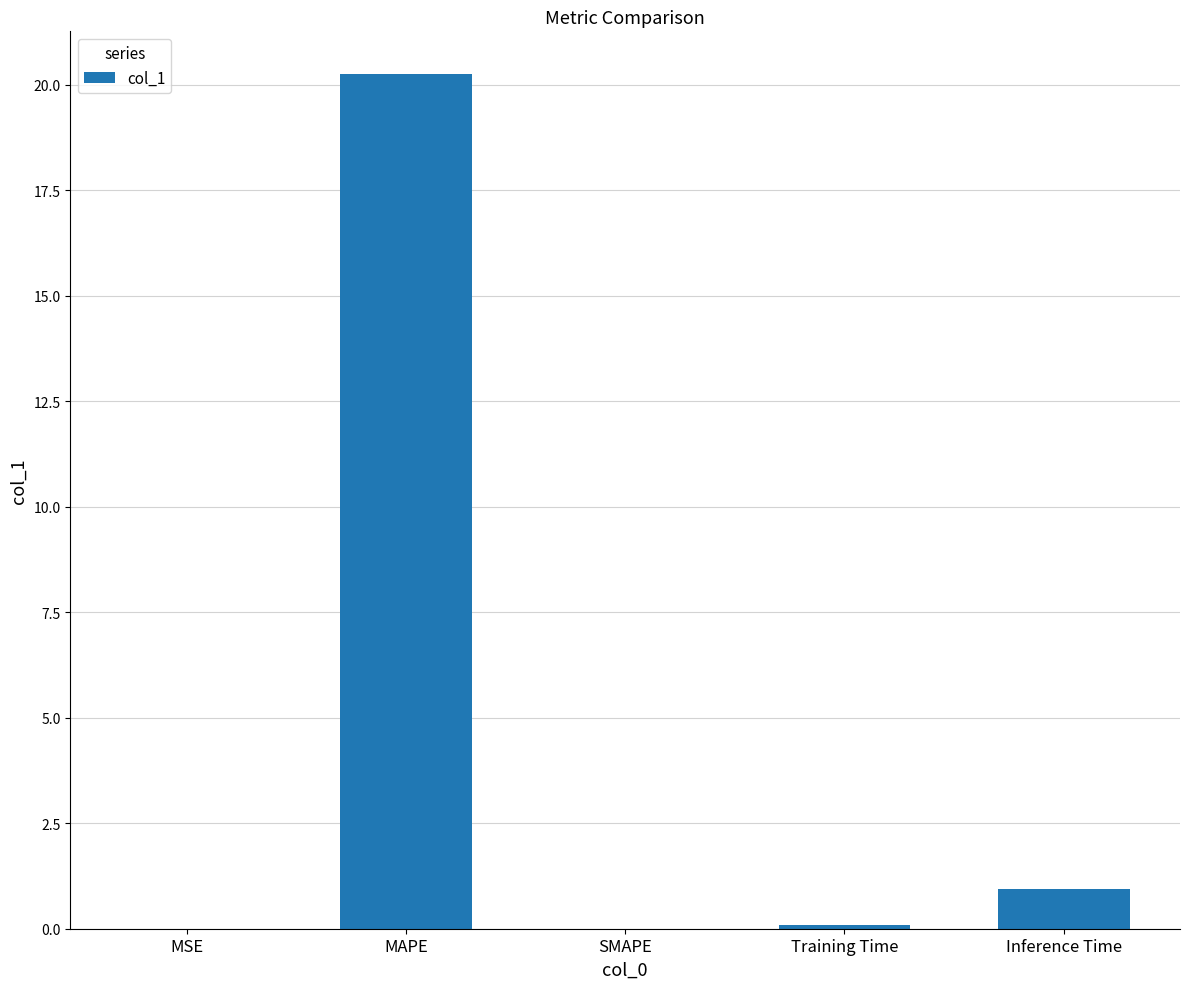

True or false: the data shows 20.3 at MAPE.

True